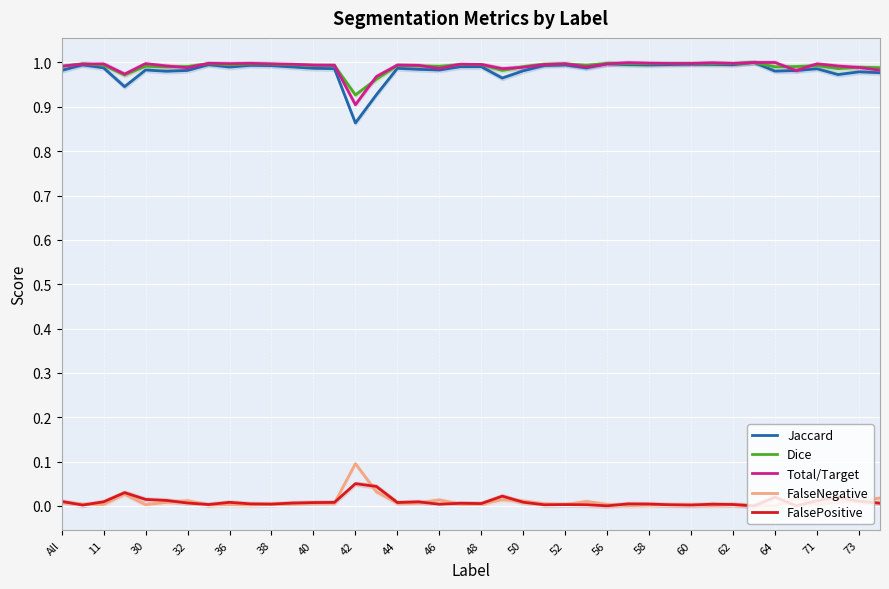

Which series has the largest total across all categories?

Total/Target